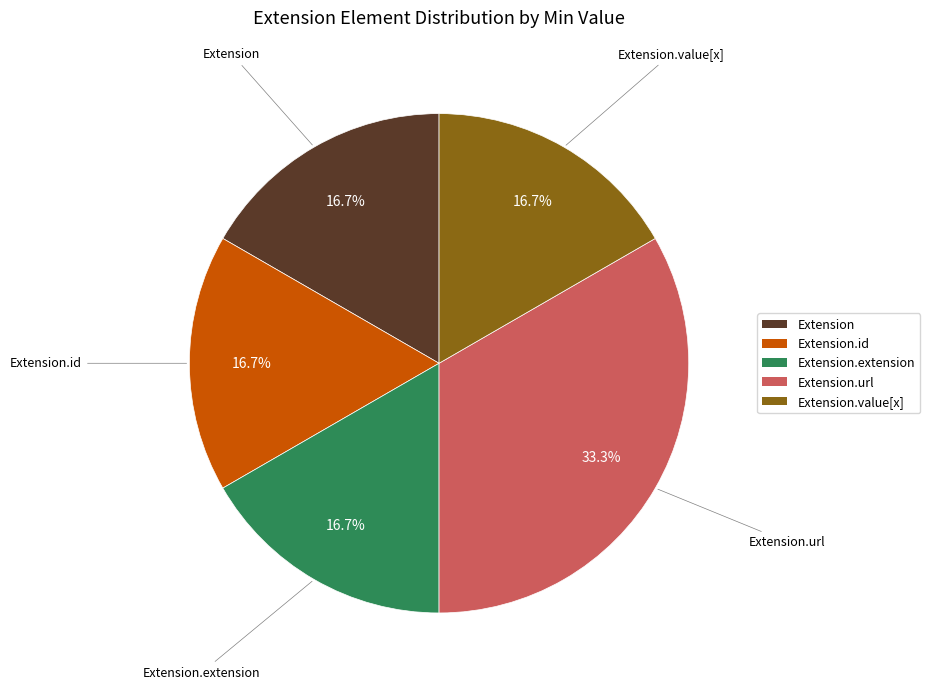

Is there any slice that represents more than half of the pie?

No